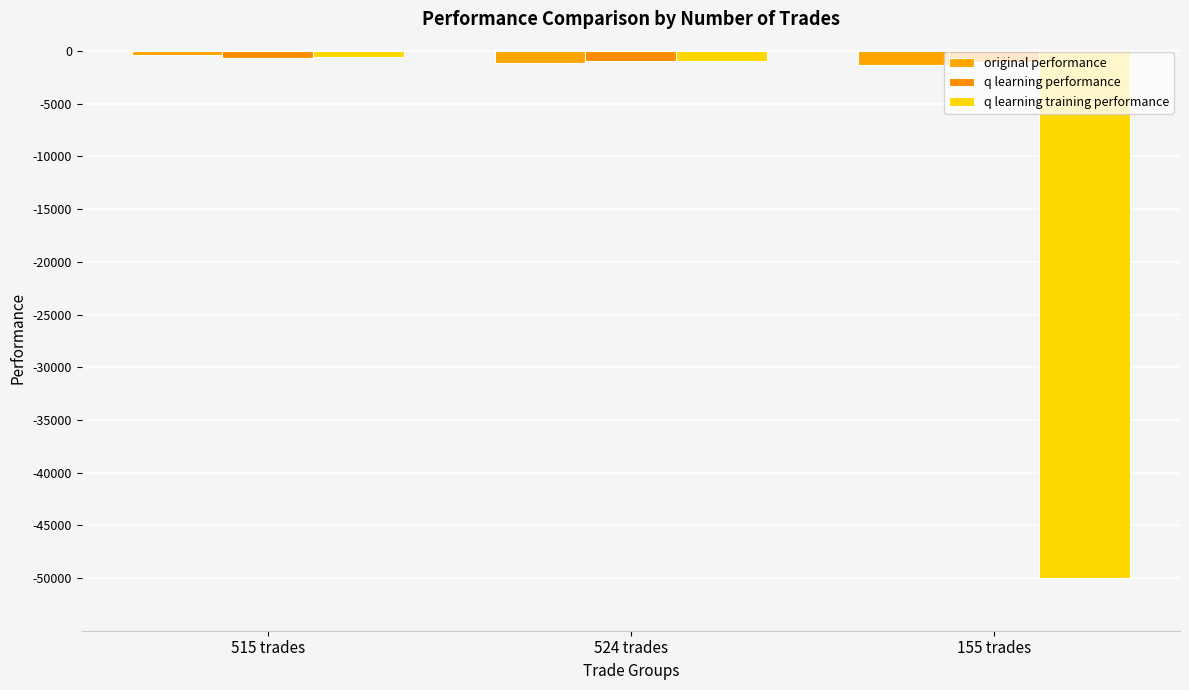

What is the label of the 2nd bar from the right?

524 trades